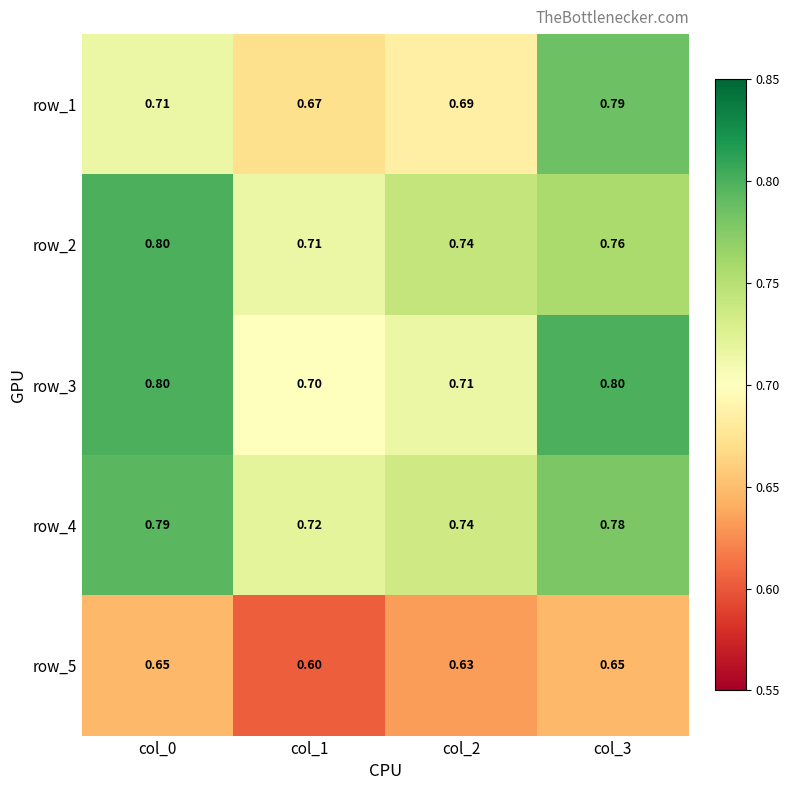

The row_1 series shows 0.7 at col_2. True or false?

True